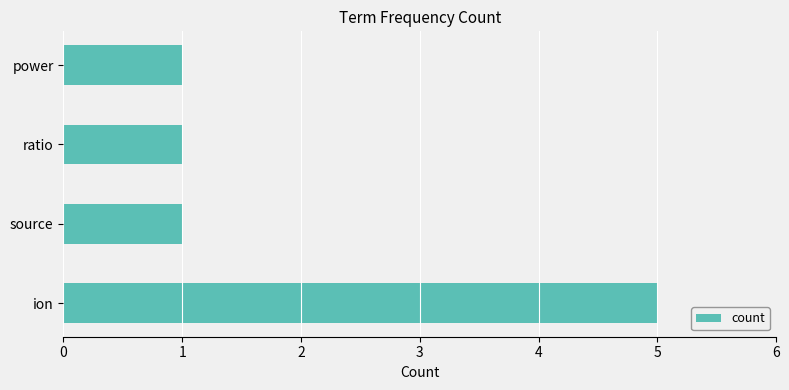

Does the chart contain any negative values?

No